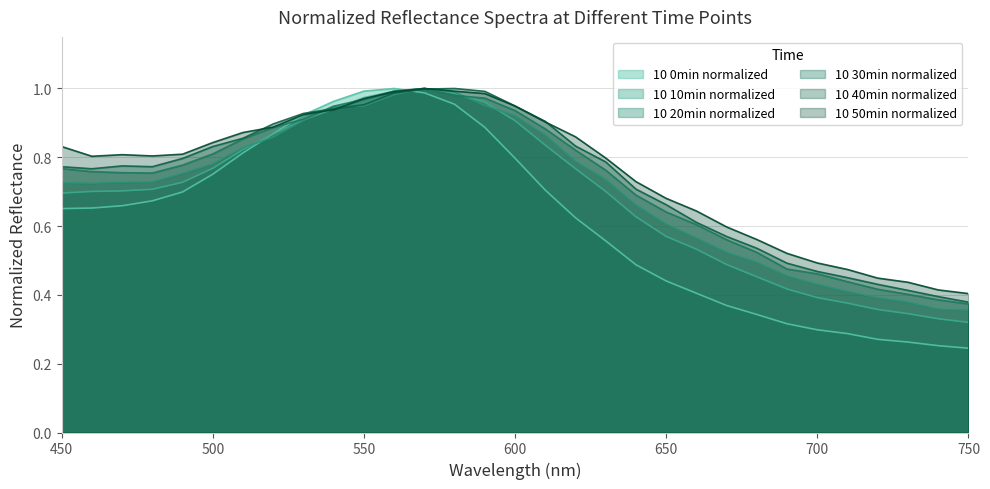

What is the difference between the highest and lowest values at 690?

0.2